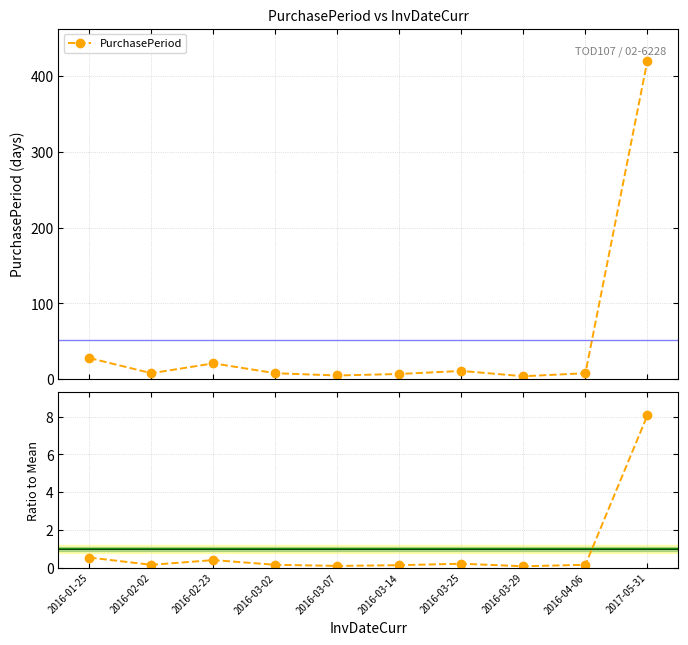

Which series has the largest total across all categories?

PurchasePeriod